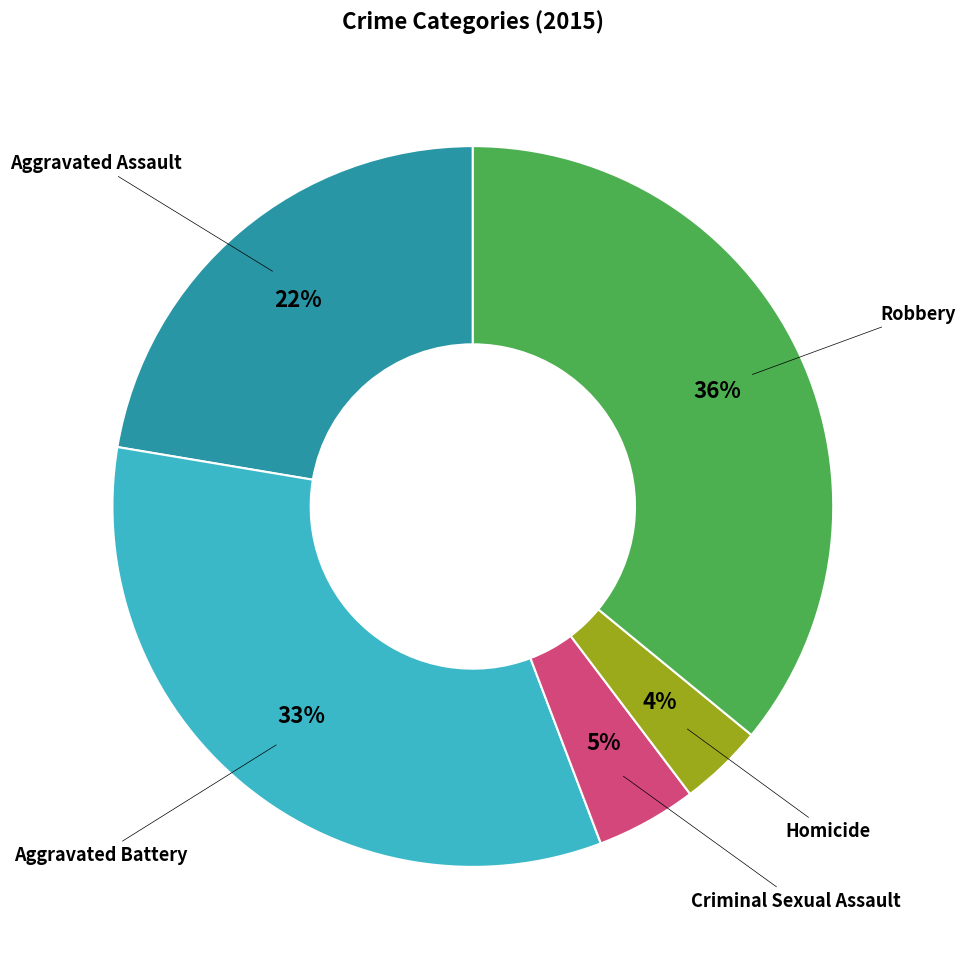

Does any single category account for the majority?

No